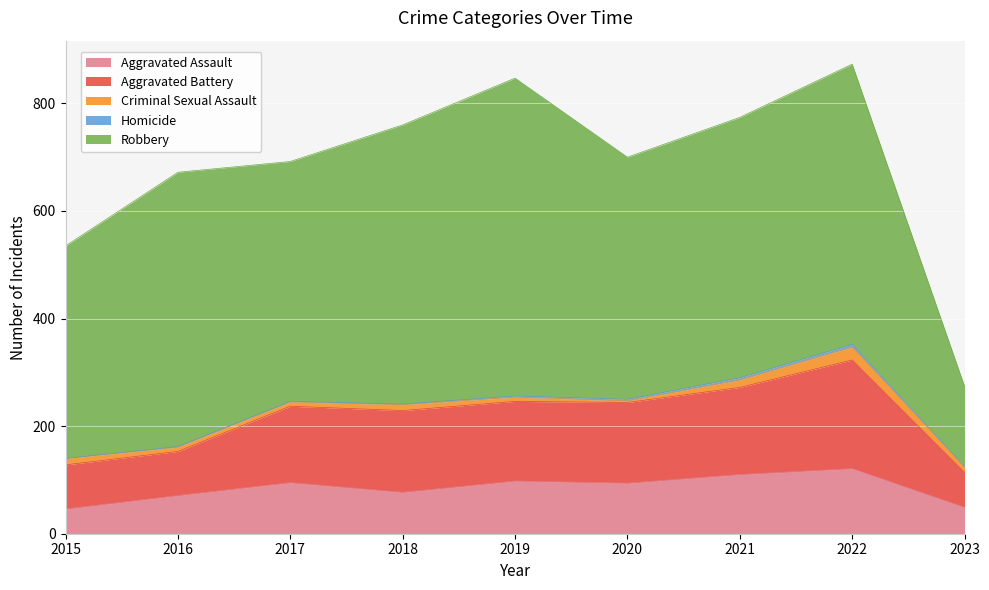

What are all the series names shown in the legend?

Aggravated Assault, Aggravated Battery, Criminal Sexual Assault, Homicide, Robbery